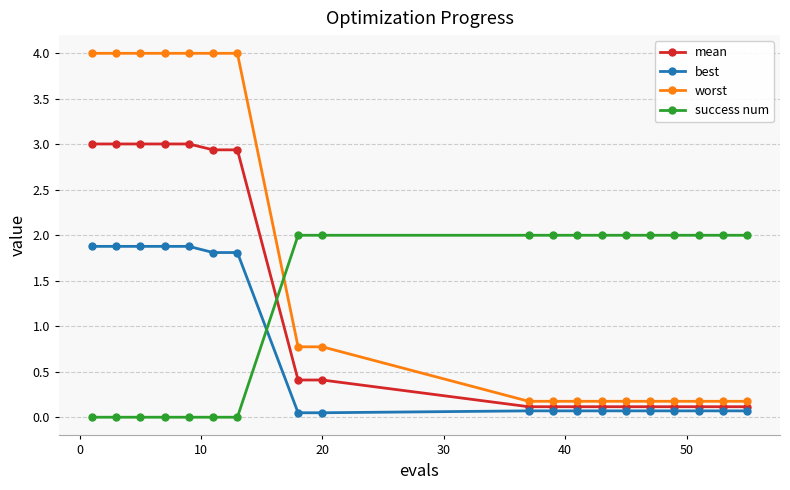

How many lines are shown in the chart?

4